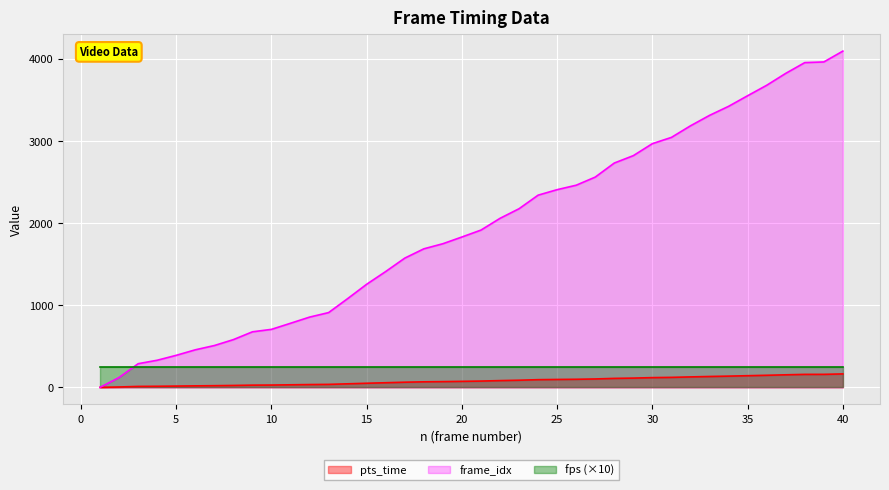

Which series changed the most between 9 and 22?

frame_idx